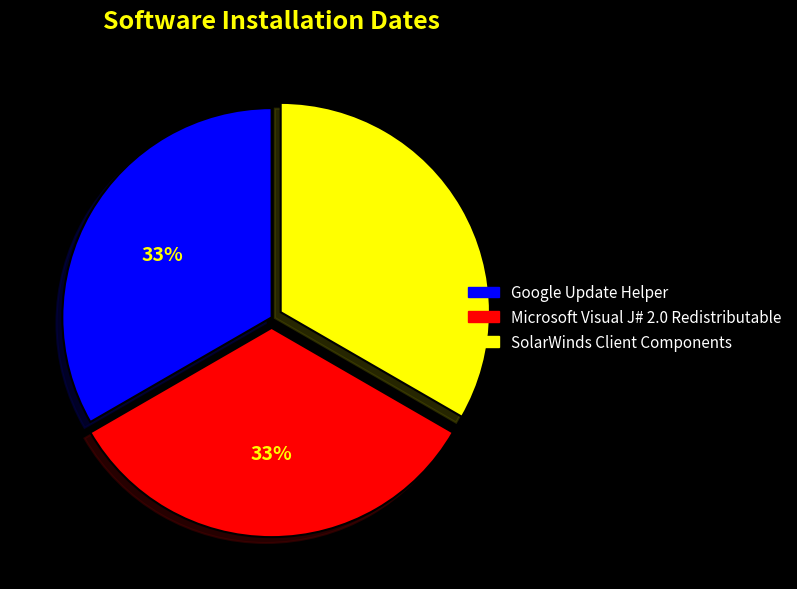

To the nearest percent, what percentage of the pie is SolarWinds Client Components?

33%